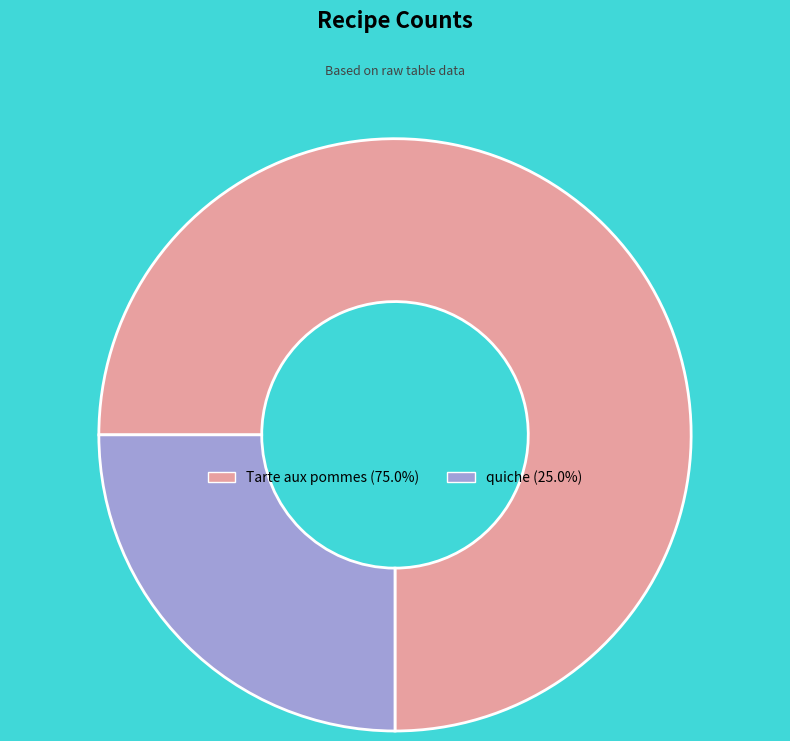

Combined, do quiche (25.0%) and Tarte aux pommes (75.0%) account for over 50%?

Yes